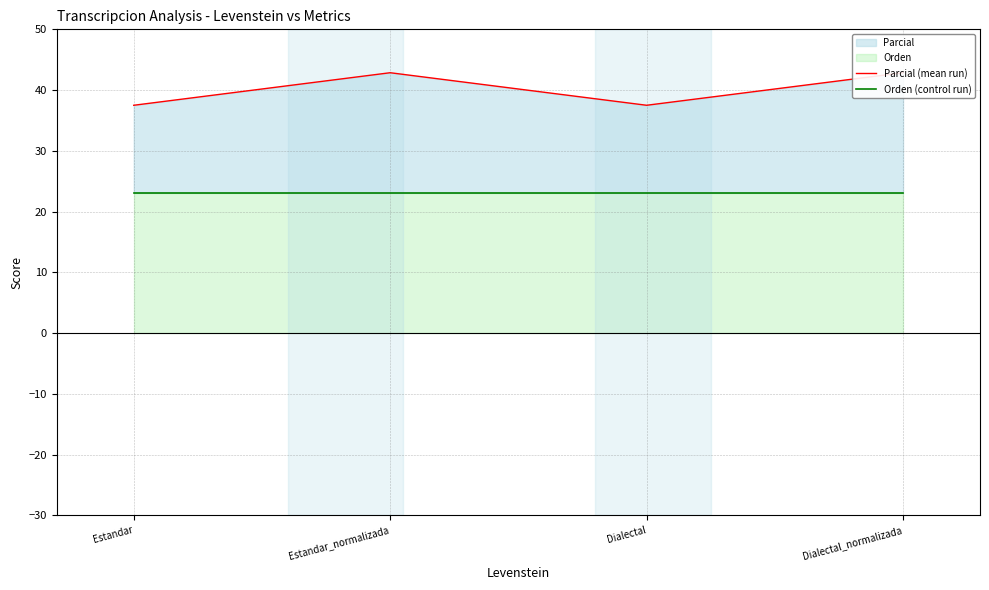

What are all the series names shown in the legend?

Parcial (mean run), Orden (control run)